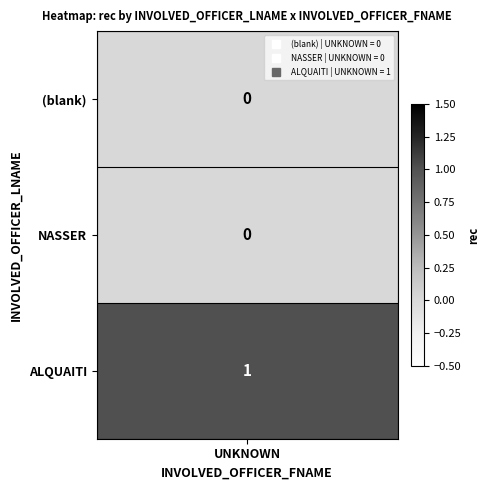

What is the greatest value displayed?

1